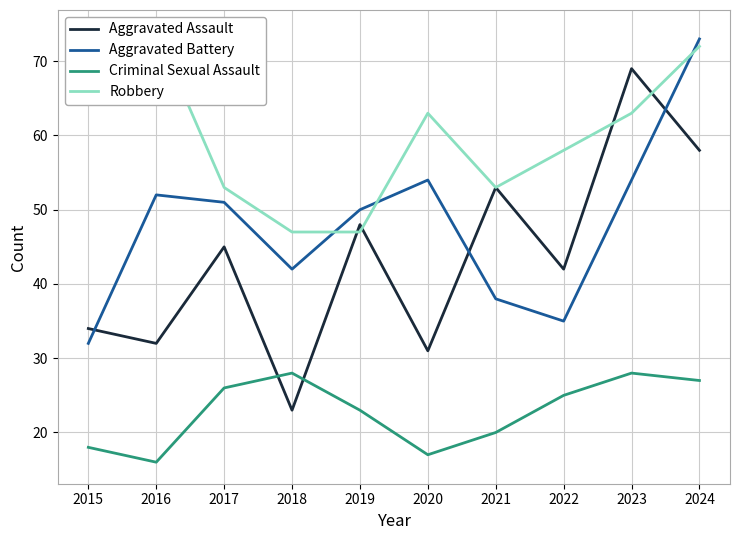

Where is the first local minimum for Aggravated Battery?

2018